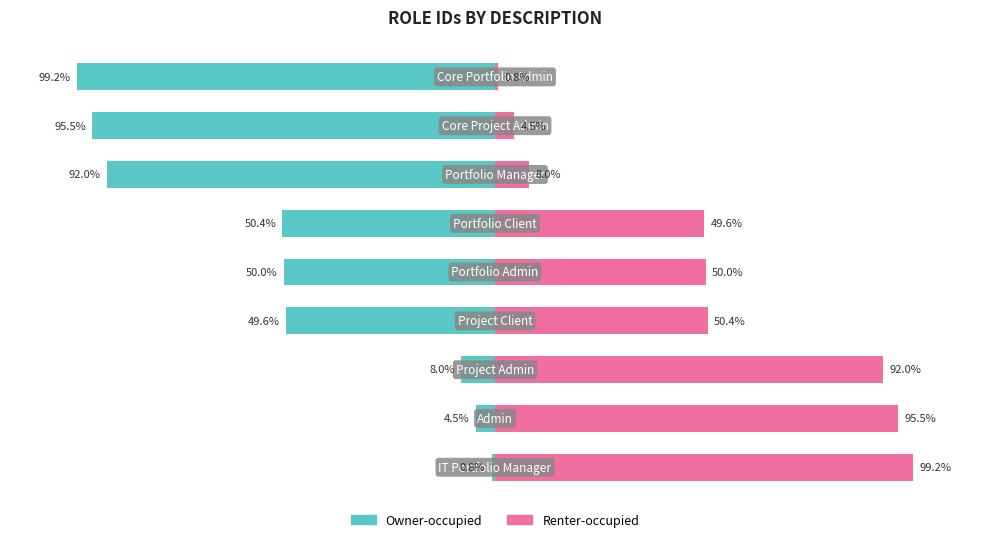

How many values in the Renter-occupied series exceed 50?

4